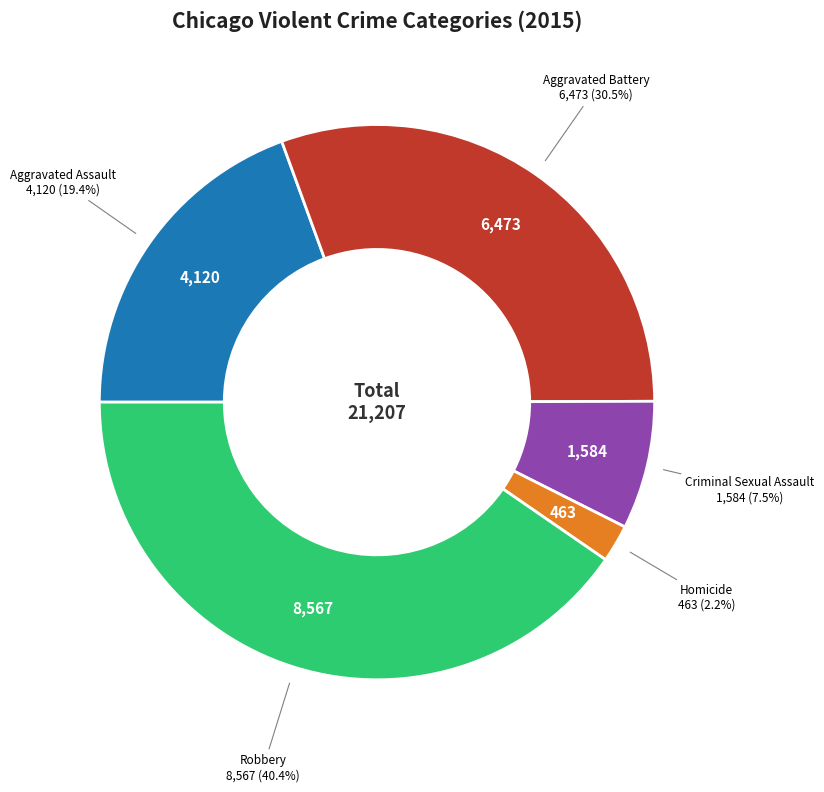

To the nearest percent, what is the difference between the Criminal Sexual Assault and Aggravated Assault slice percentages?

12%